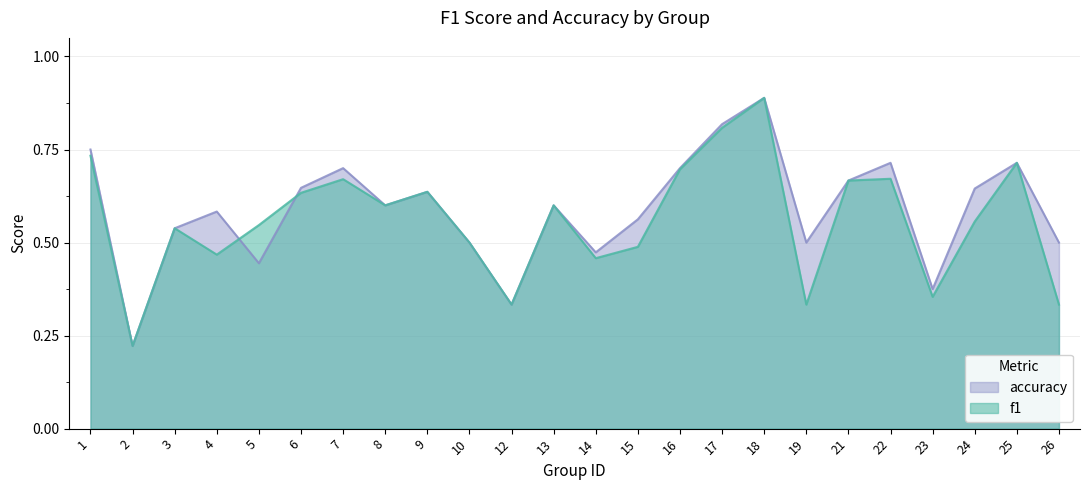

True or false: f1 and accuracy cross at least once.

True